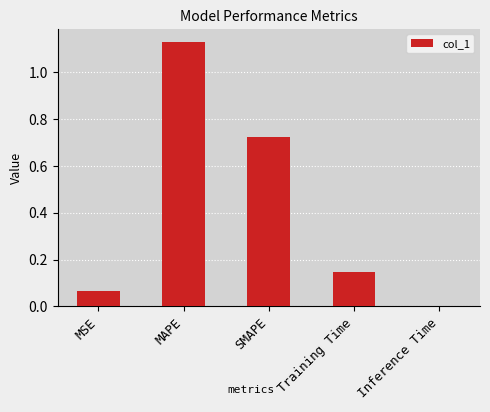

True or false: the data shows 0.0 at MSE.

False